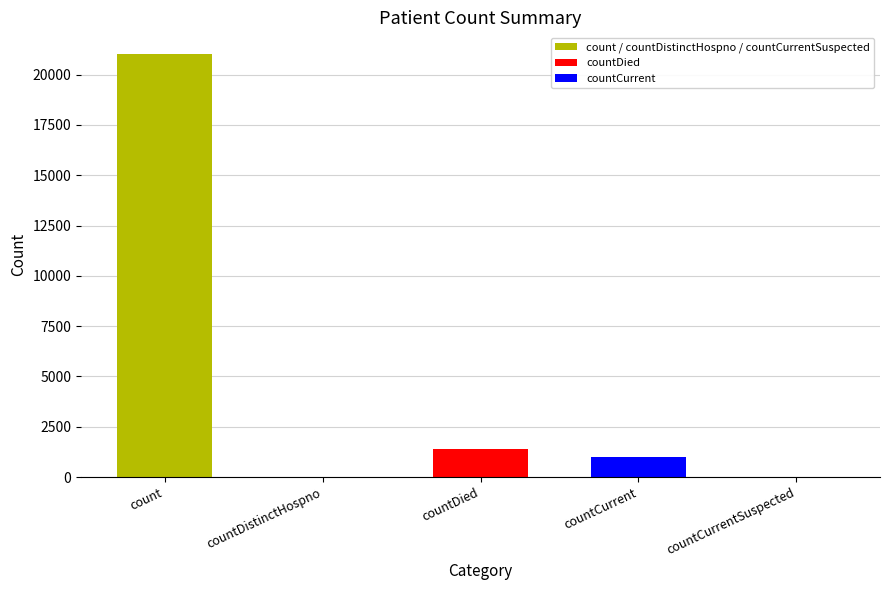

Between countCurrentSuspected and count, which is larger?

count